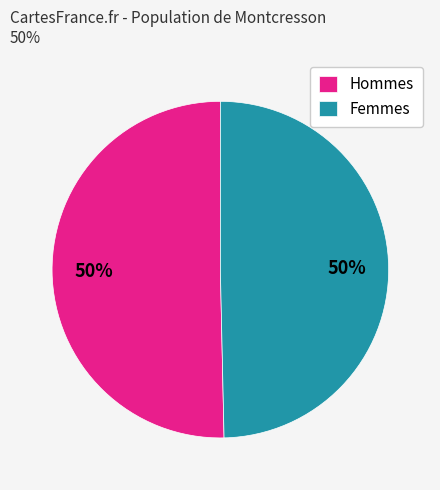

What is the ratio of the value at Hommes to the value at Femmes?

1.0